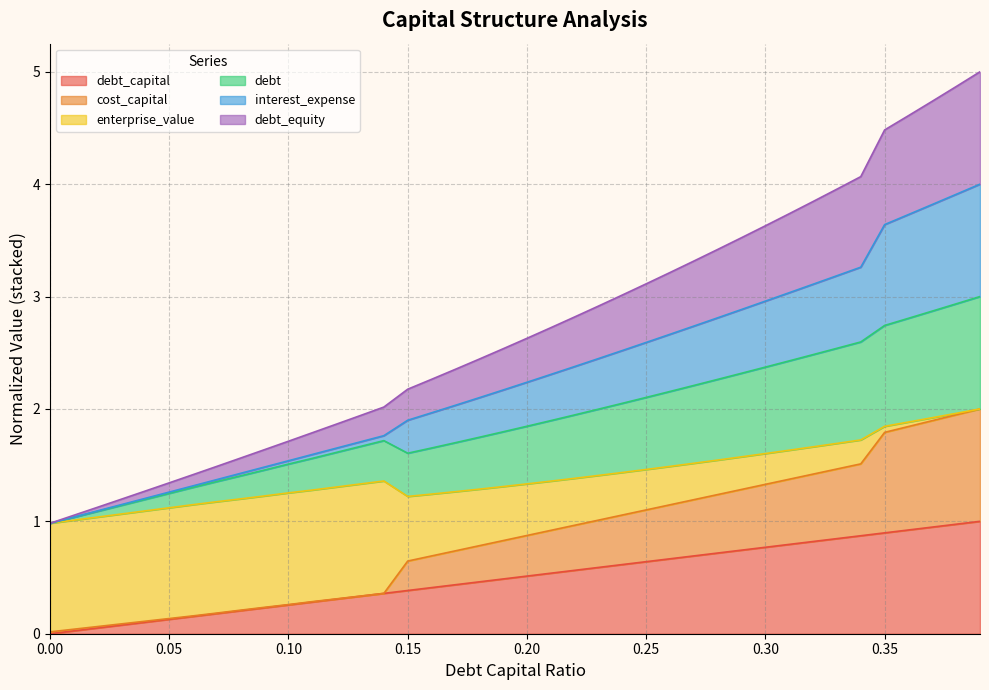

What is the difference between the maximum and minimum values in the debt_capital series?

1.0